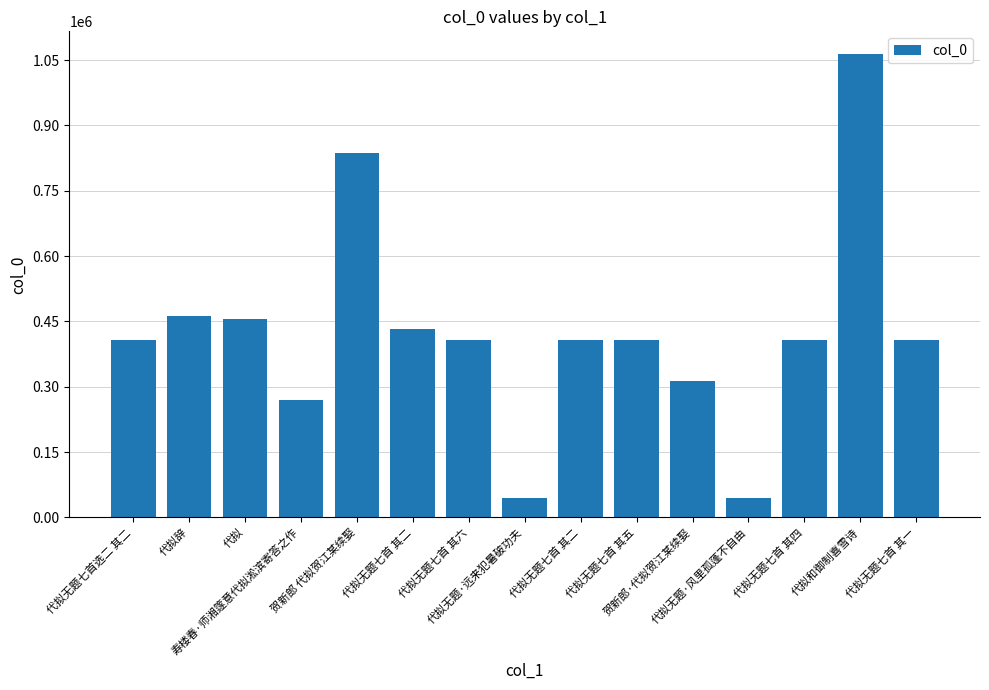

How many bars are there in total?

15